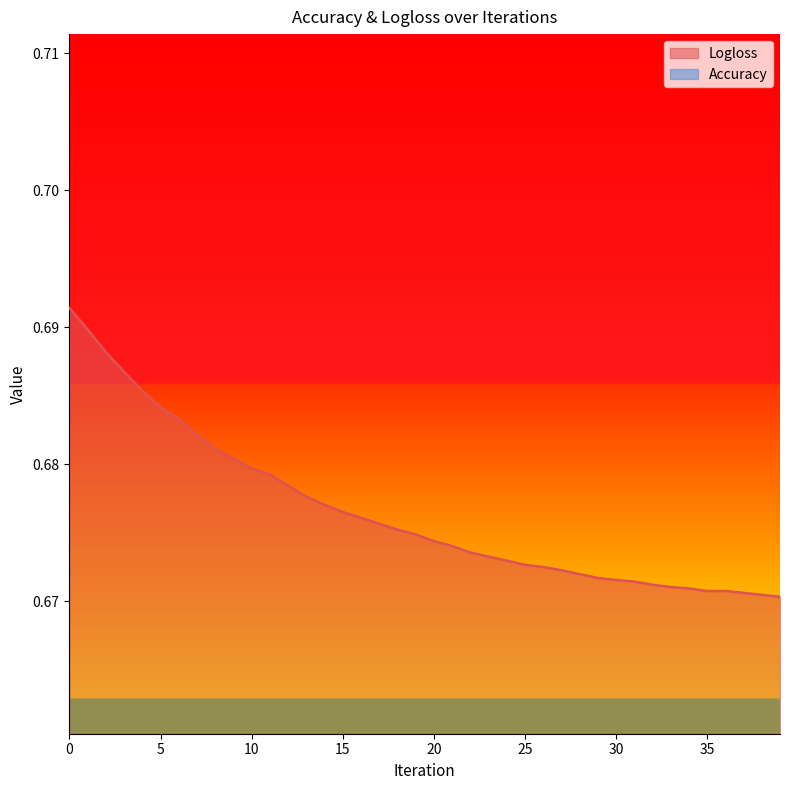

Rank the series by their average value, from lowest to highest.

Accuracy, Logloss